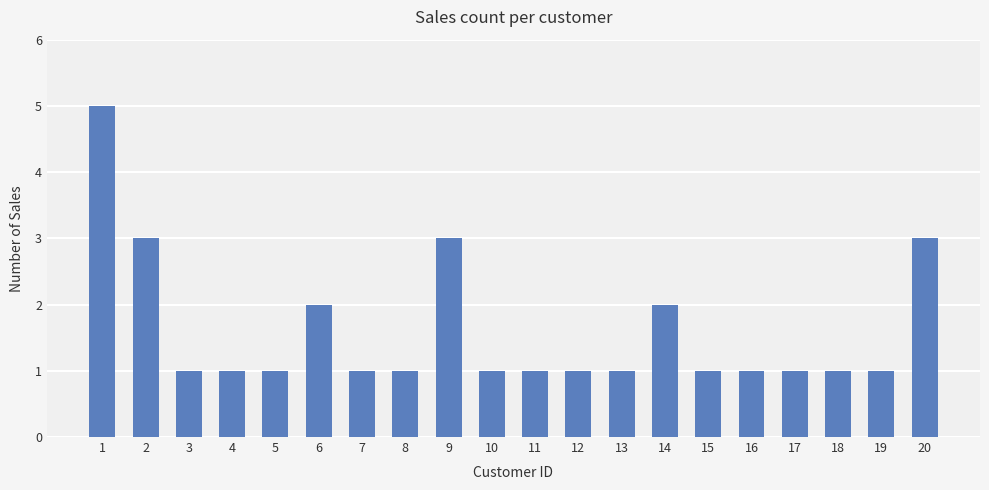

How many categories are shown in the chart?

20